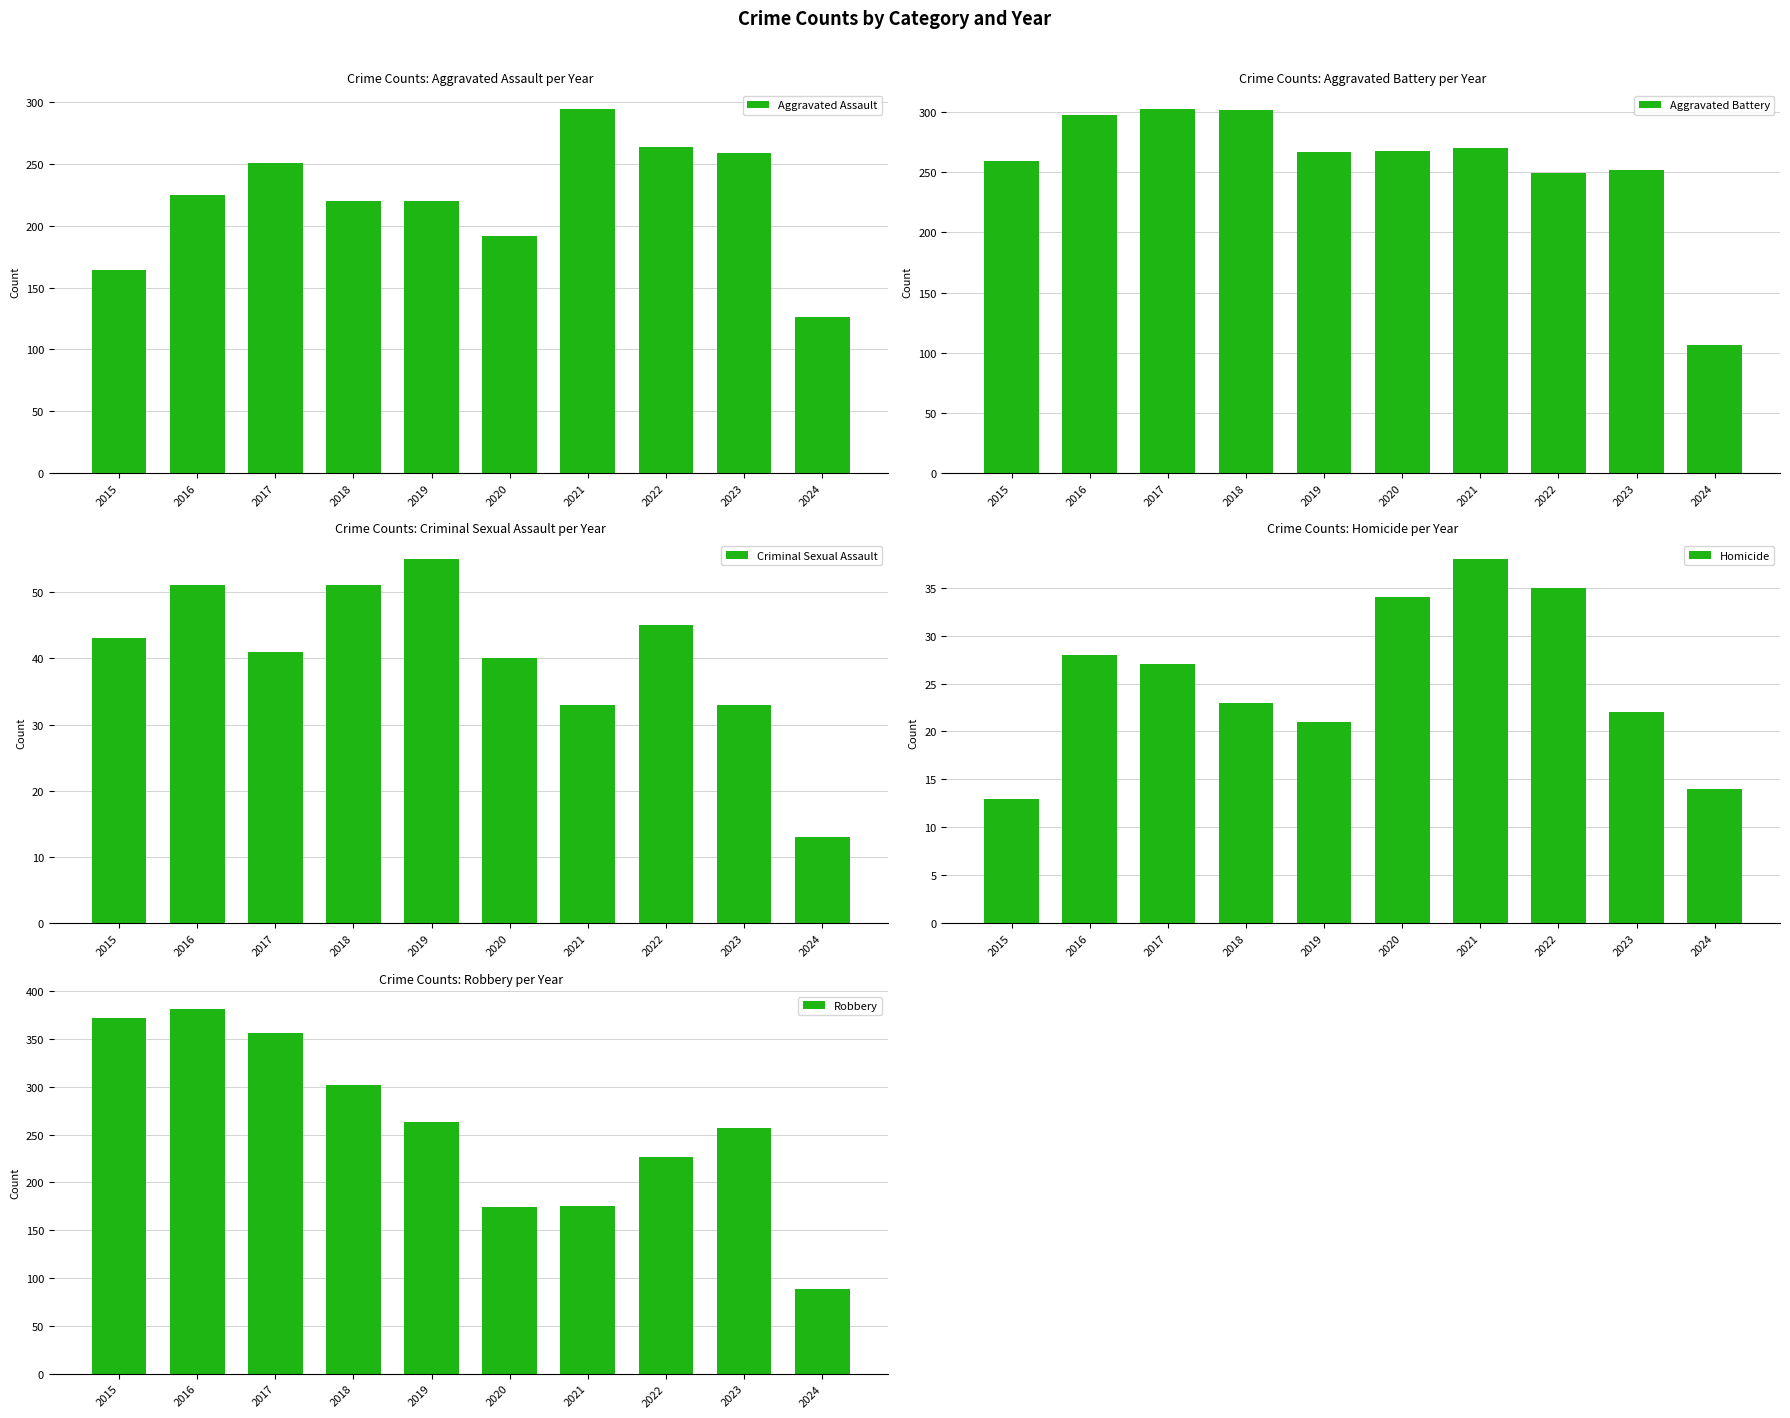

At which category is the sum across all series the highest?

2016